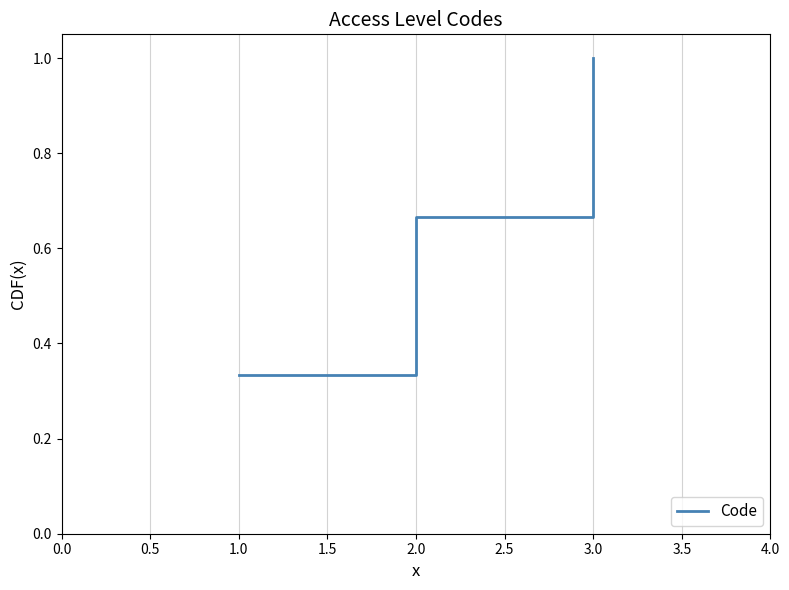

Does the chart display data point markers on the line(s)?

No